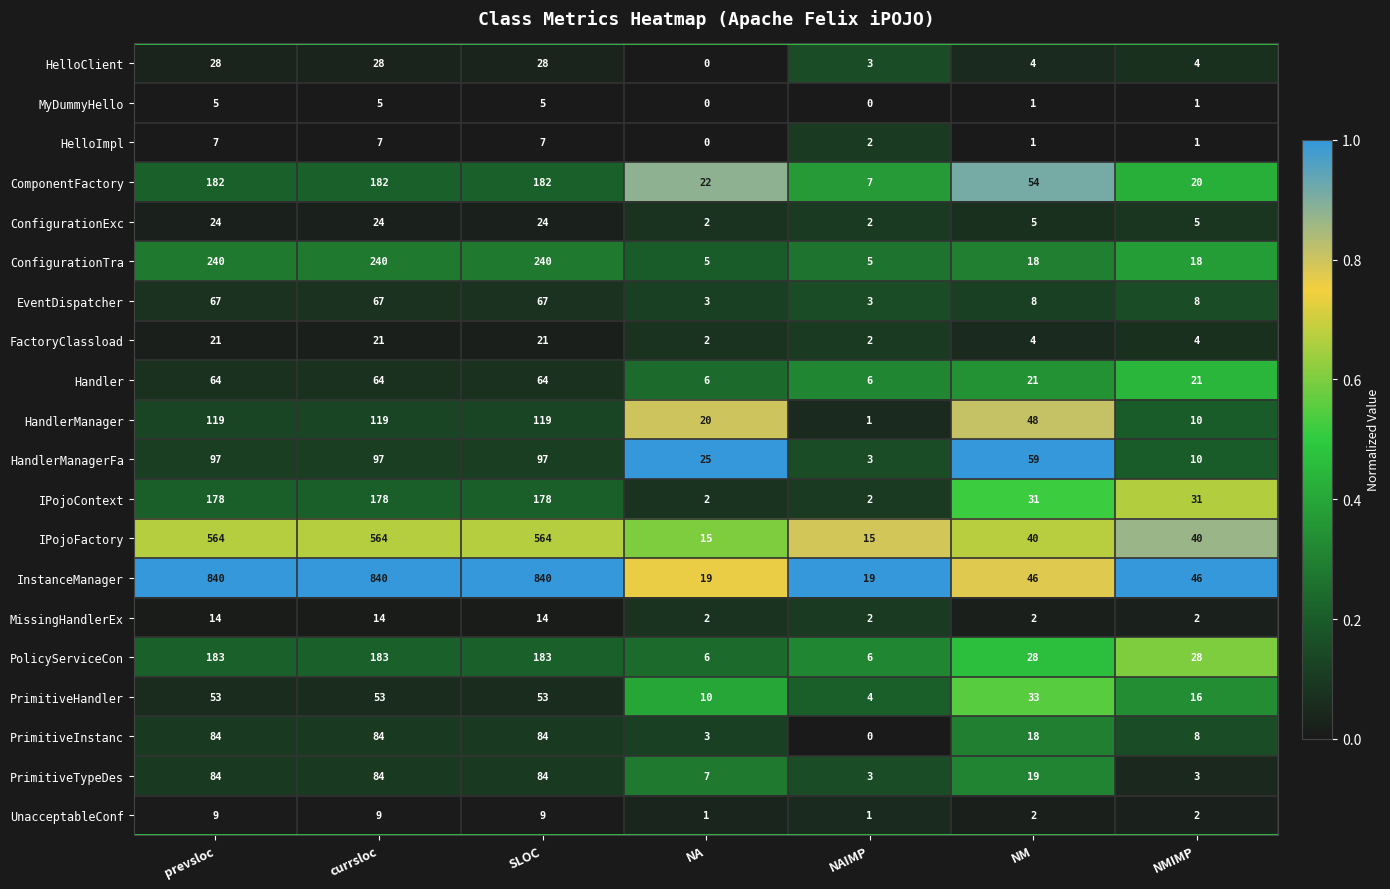

What is the total value across all series at NMIMP?

278